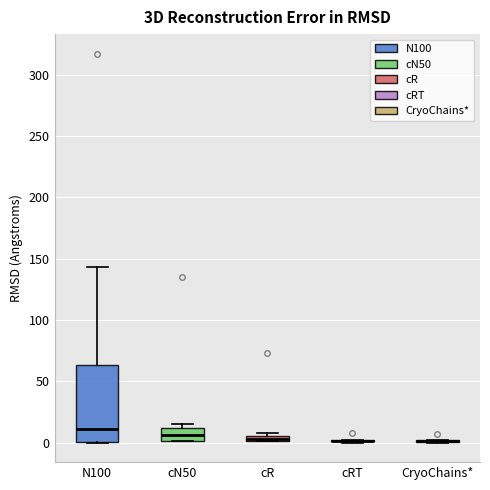

Comparing the boxes themselves (not the whiskers), which one is the tallest?

N100